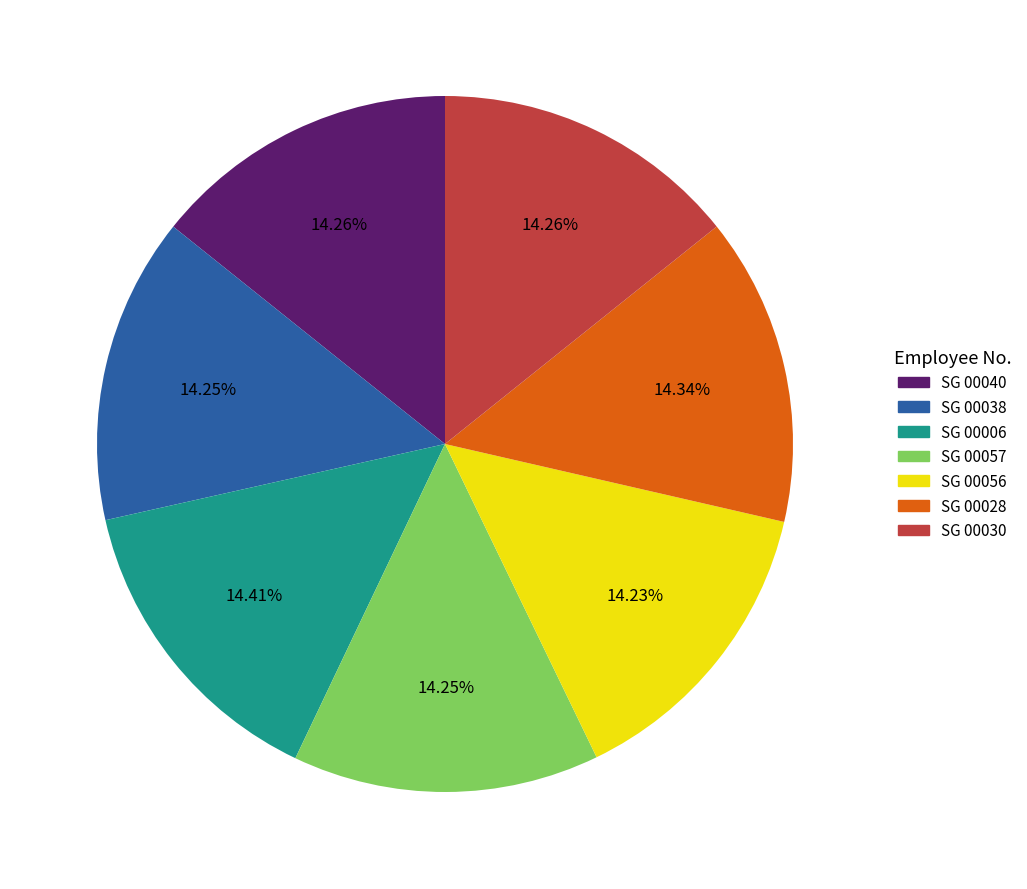

What percentage is the SG 00040 slice, to the nearest percent?

14%